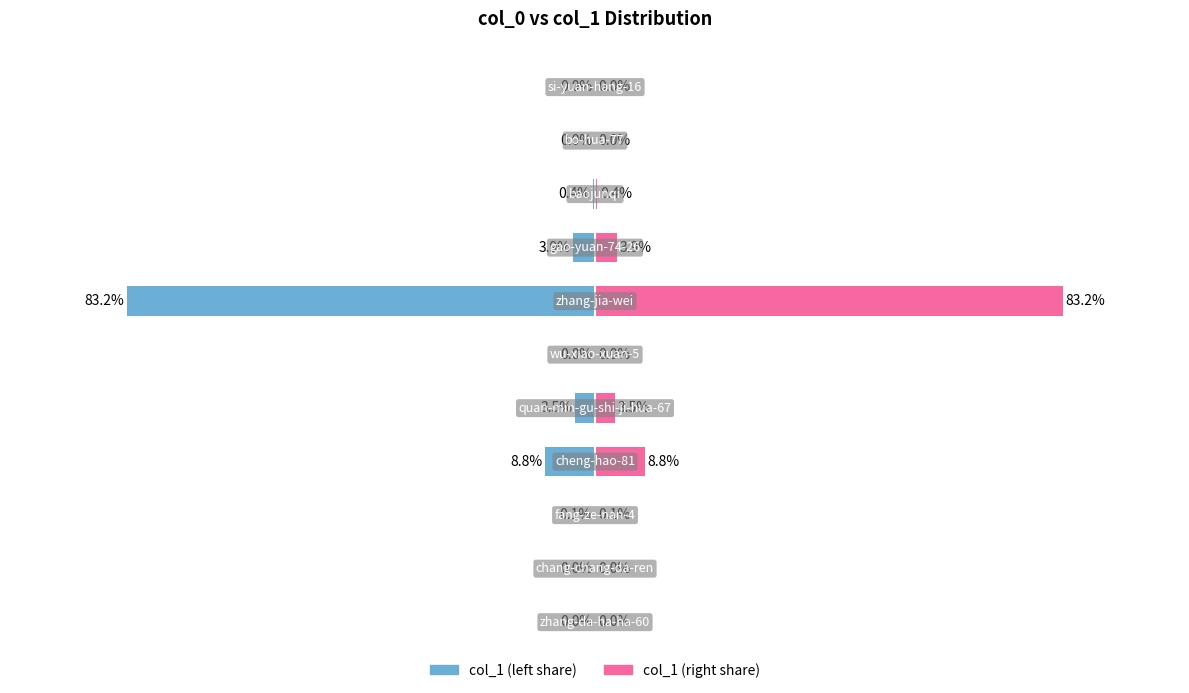

What is the difference between the second highest and second lowest values in the col_1 (left) series?

8.8